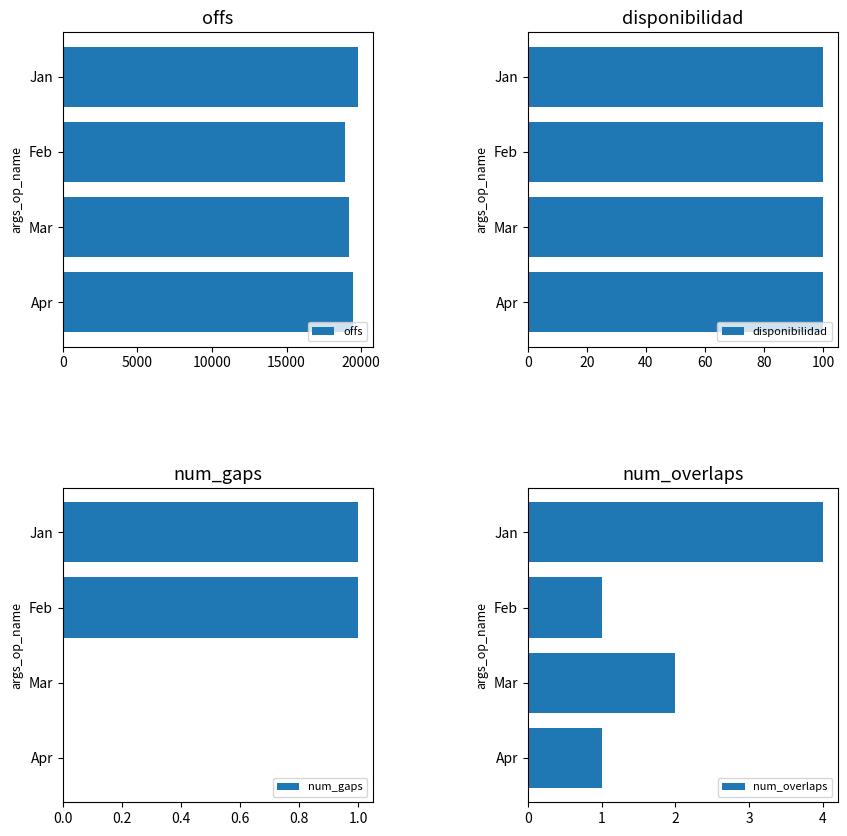

Which series has the largest total across all categories?

offs